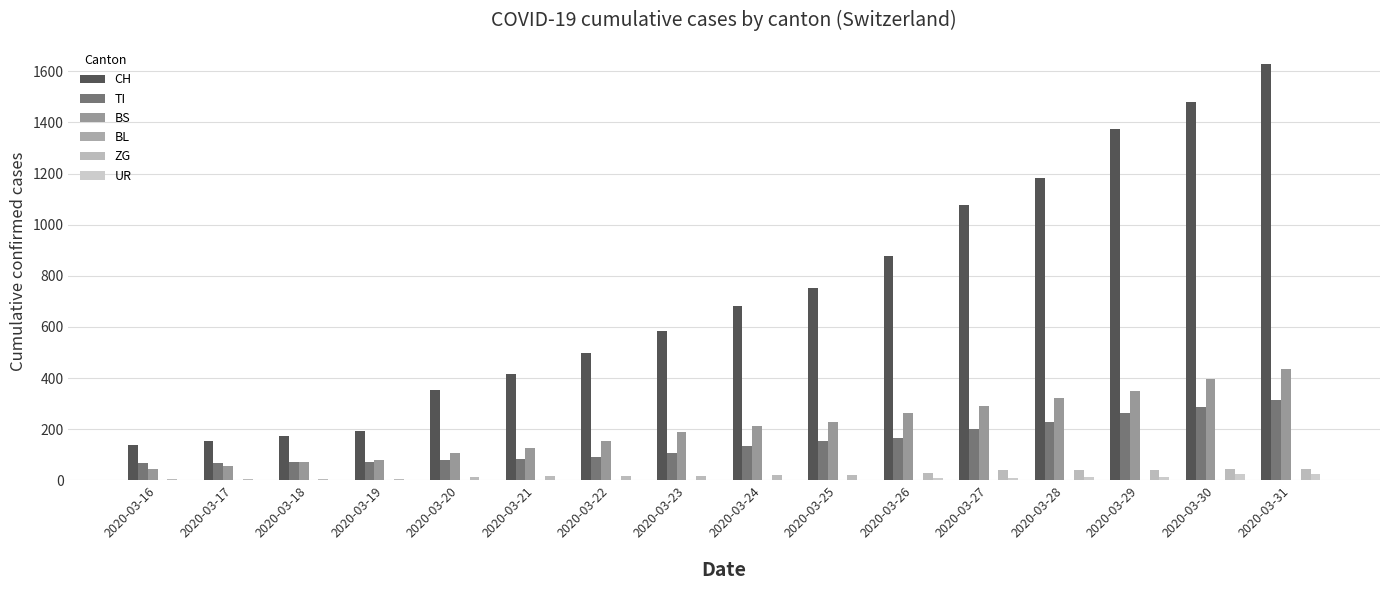

How many categories are shown in the chart?

16